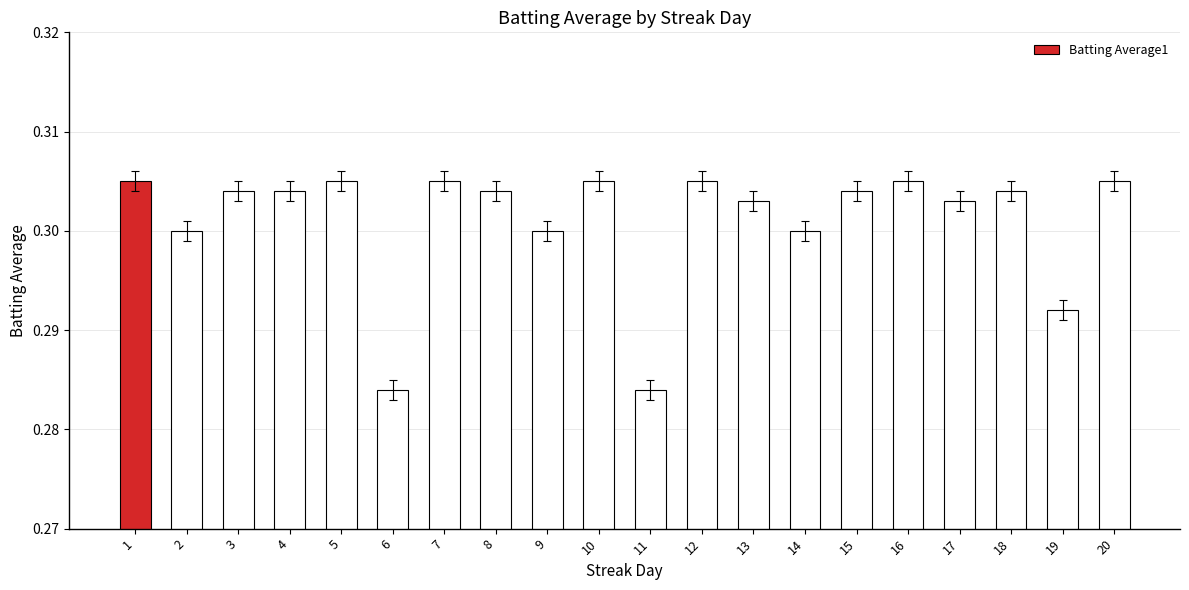

Is it true that the value at 16 is 0.5?

False